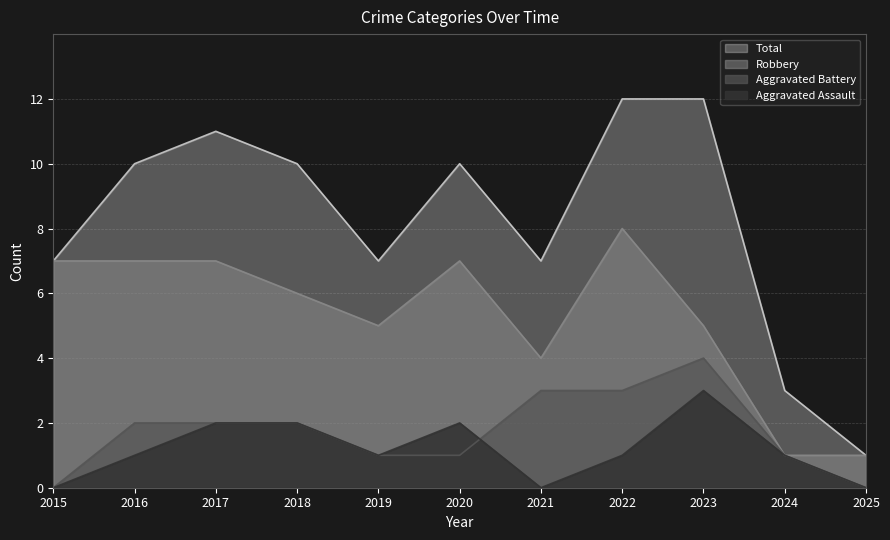

What is the sum of all Total values?

90